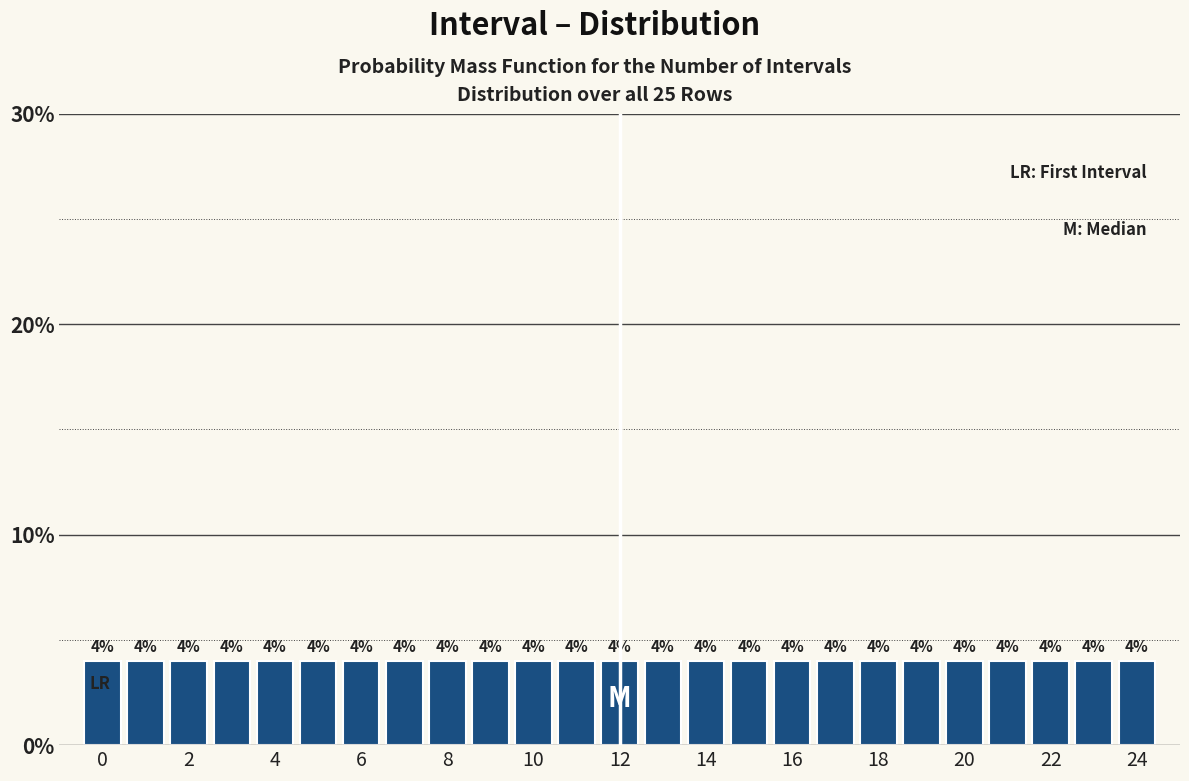

How tall is the bar that spans 13.5 to 14.5 on the x-axis? The bar edges are not printed on the chart, so give them approximately, as read against the axis.

4